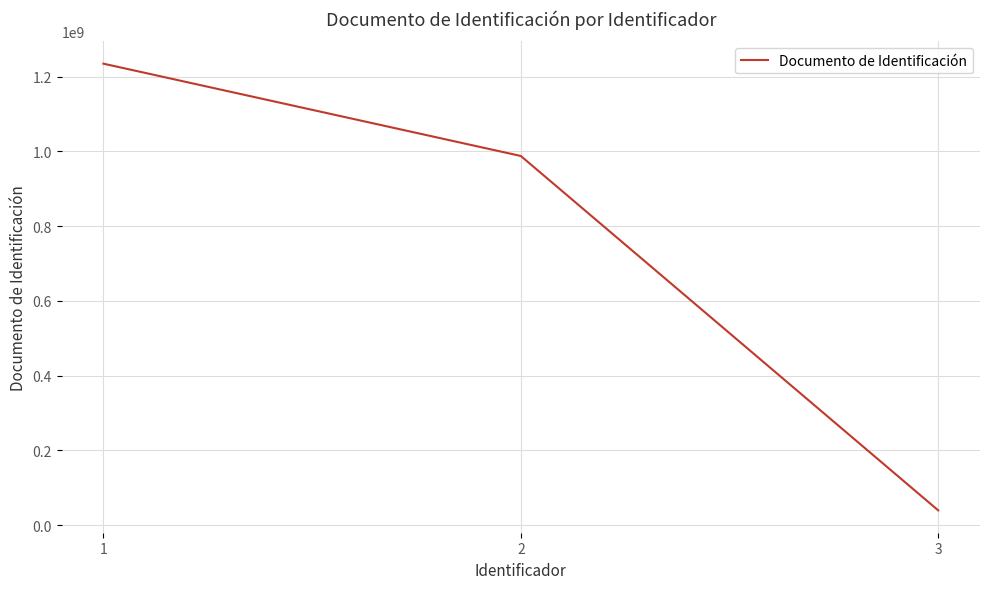

What is the sum of the values at 1 and 2?

2222222211